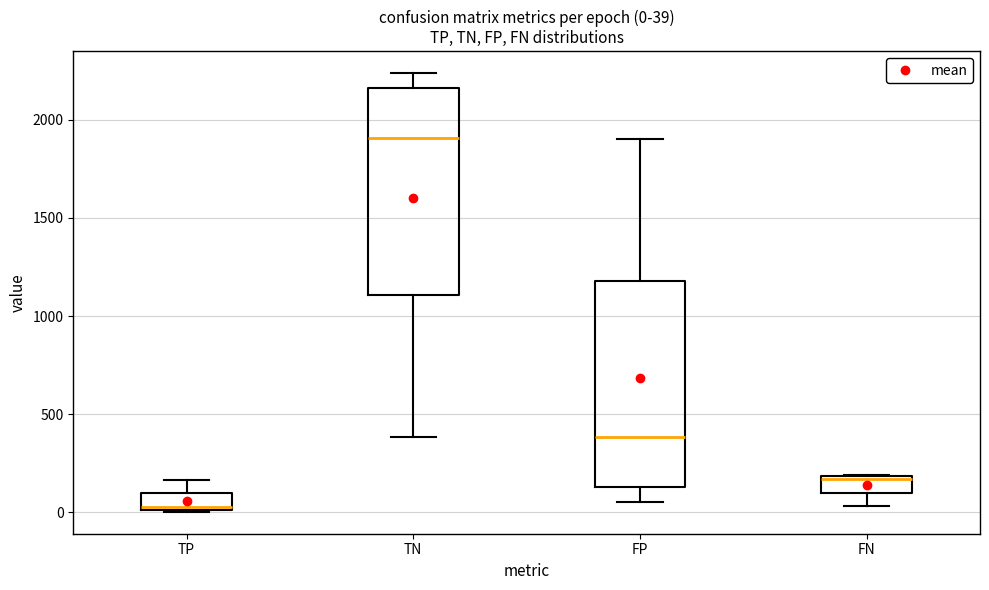

Which box's median line is the highest?

TN